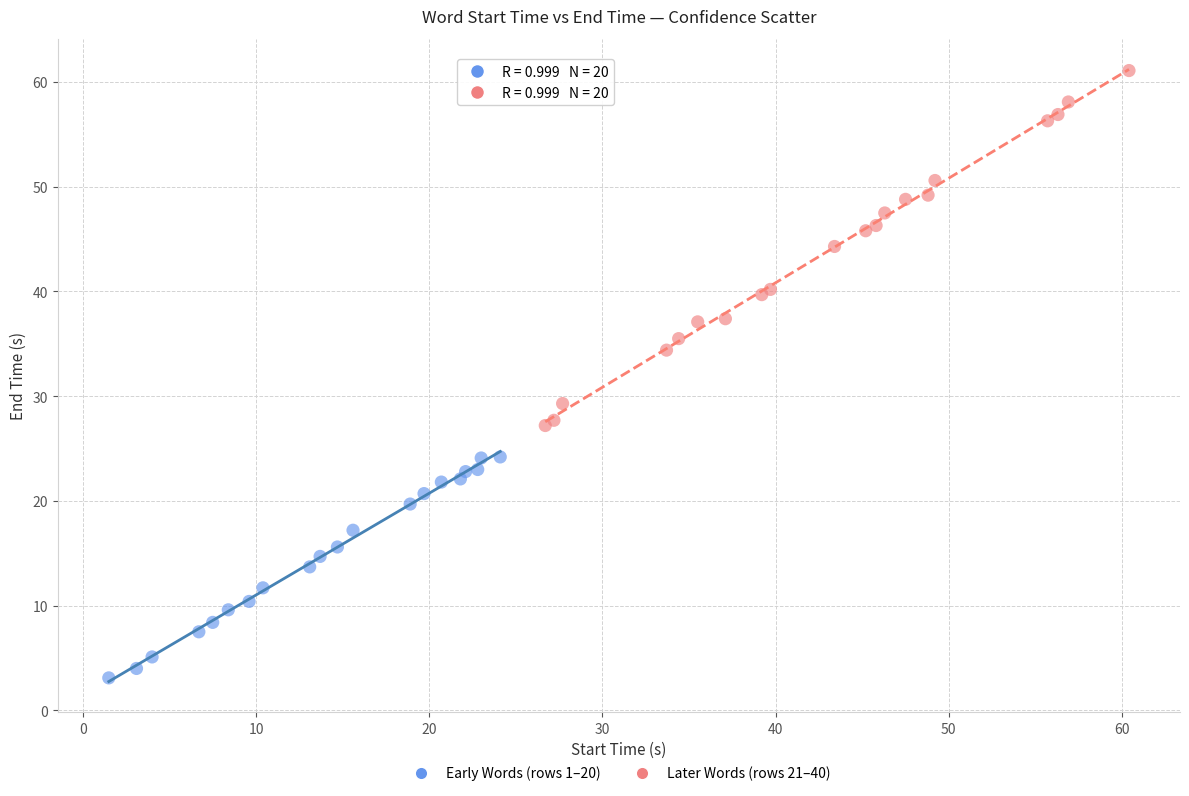

Which series reaches the minimum Y coordinate?

Early Words (rows 1–20)